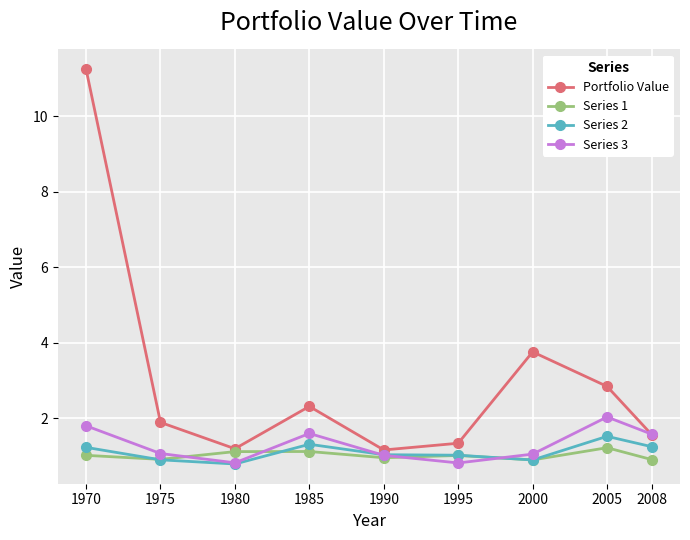

Which series has the largest range (max minus min)?

Portfolio Value